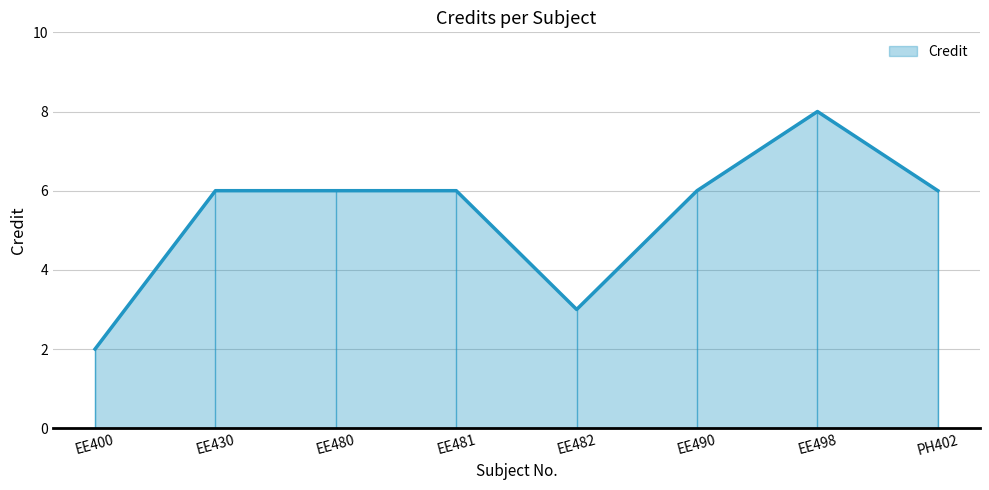

How many points are lower than both their immediate neighbors (excluding endpoints)?

1